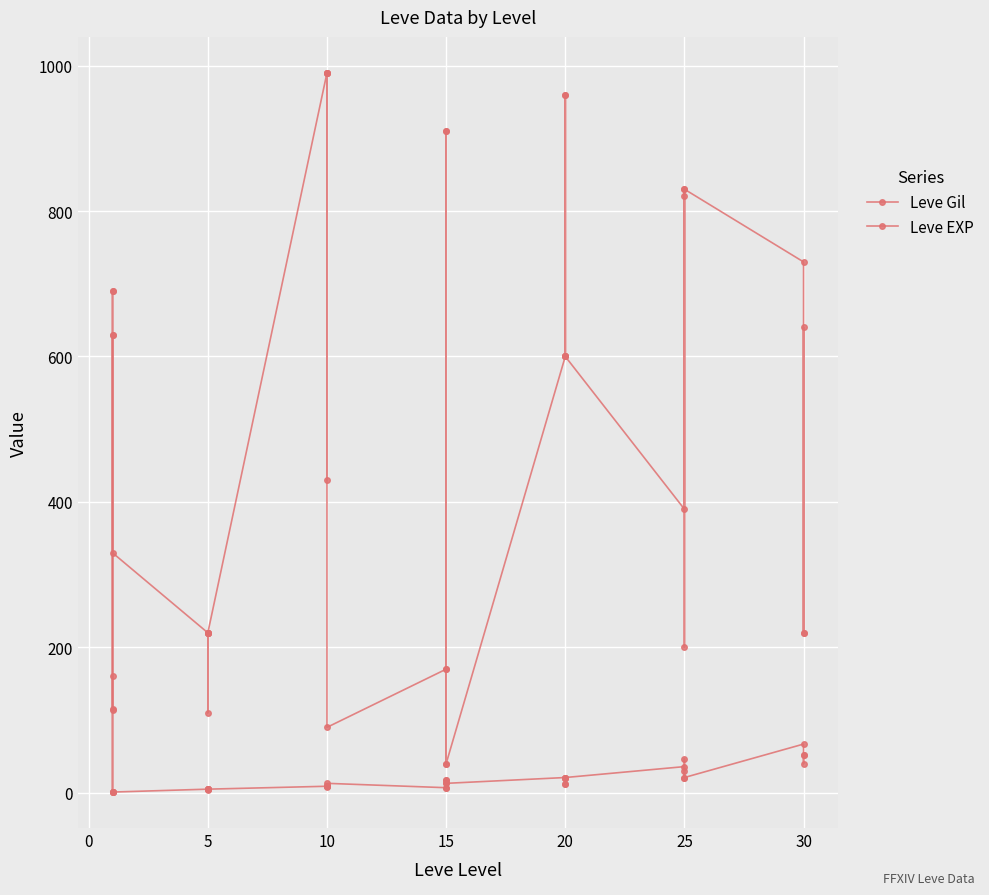

Reading left to right, extract all data points from this chart.

Leve Gil: 160	114	115	690	690	330	220	110	220	220	220	220	990	430	990	990	990	90	170	910	170	40	910	40	600	960	600	600	960	600	390	820	830	200	830	730	220	640	220
Leve EXP: 1	630	630	1	1	1	5	4	5	5	5	5	9	8	9	9	9	13	7	18	7	13	18	13	21	12	21	21	12	21	36	30	21	47	21	67	52	40	52